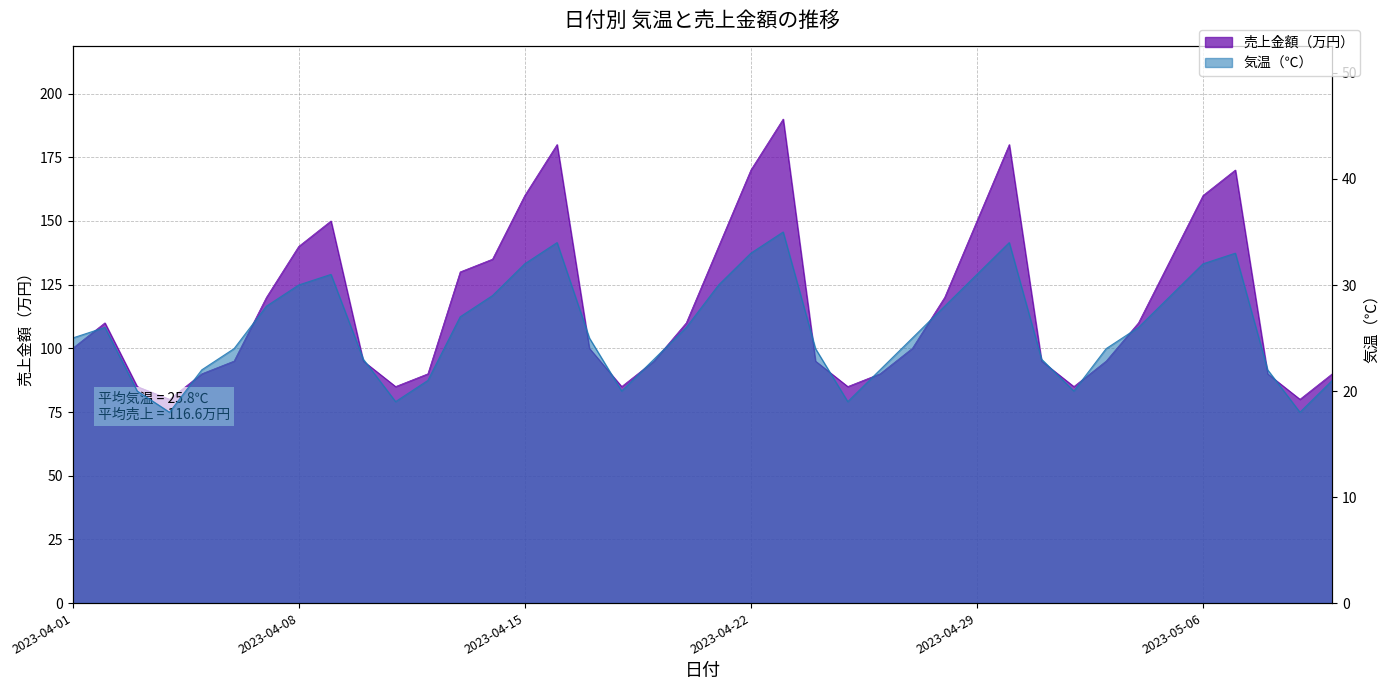

Reading left to right, what are all the values shown in this chart?

気温（℃）: 2023-04-01=25	2023-04-02=26	2023-04-03=20	2023-04-04=18	2023-04-05=22	2023-04-06=24	2023-04-07=28	2023-04-08=30	2023-04-09=31	2023-04-10=23	2023-04-11=19	2023-04-12=21	2023-04-13=27	2023-04-14=29	2023-04-15=32	2023-04-16=34	2023-04-17=25	2023-04-18=20	2023-04-19=23	2023-04-20=26	2023-04-21=30	2023-04-22=33	2023-04-23=35	2023-04-24=24	2023-04-25=19	2023-04-26=22	2023-04-27=25	2023-04-28=28	2023-04-29=31	2023-04-30=34	2023-05-01=23	2023-05-02=20	2023-05-03=24	2023-05-04=26	2023-05-05=29	2023-05-06=32	2023-05-07=33	2023-05-08=22	2023-05-09=18	2023-05-10=21
売上金額（万円）: 2023-04-01=100	2023-04-02=110	2023-04-03=85	2023-04-04=80	2023-04-05=90	2023-04-06=95	2023-04-07=120	2023-04-08=140	2023-04-09=150	2023-04-10=95	2023-04-11=85	2023-04-12=90	2023-04-13=130	2023-04-14=135	2023-04-15=160	2023-04-16=180	2023-04-17=100	2023-04-18=85	2023-04-19=95	2023-04-20=110	2023-04-21=140	2023-04-22=170	2023-04-23=190	2023-04-24=95	2023-04-25=85	2023-04-26=90	2023-04-27=100	2023-04-28=120	2023-04-29=150	2023-04-30=180	2023-05-01=95	2023-05-02=85	2023-05-03=95	2023-05-04=110	2023-05-05=135	2023-05-06=160	2023-05-07=170	2023-05-08=90	2023-05-09=80	2023-05-10=90